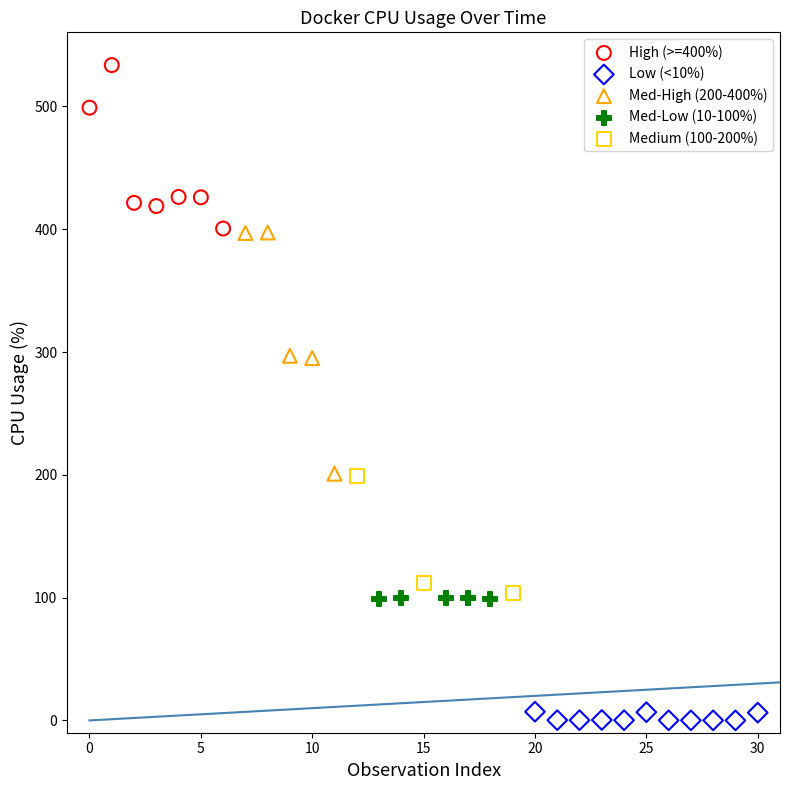

Which series contains the lowest Y value?

Low (<10%)